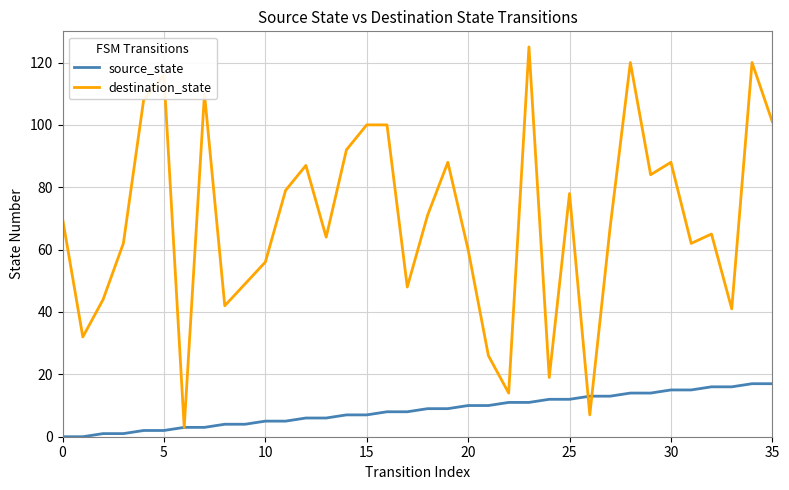

What is the minimum value for destination_state?

3